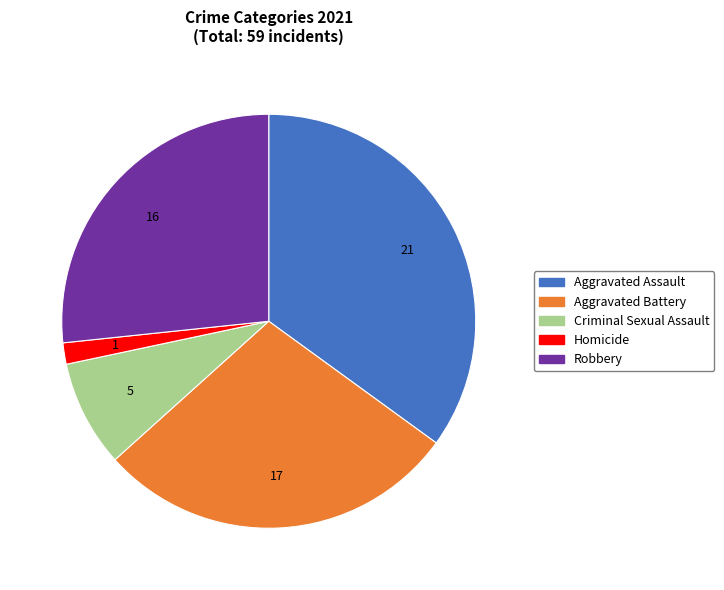

Is the sum of Aggravated Assault and Aggravated Battery greater than half?

Yes